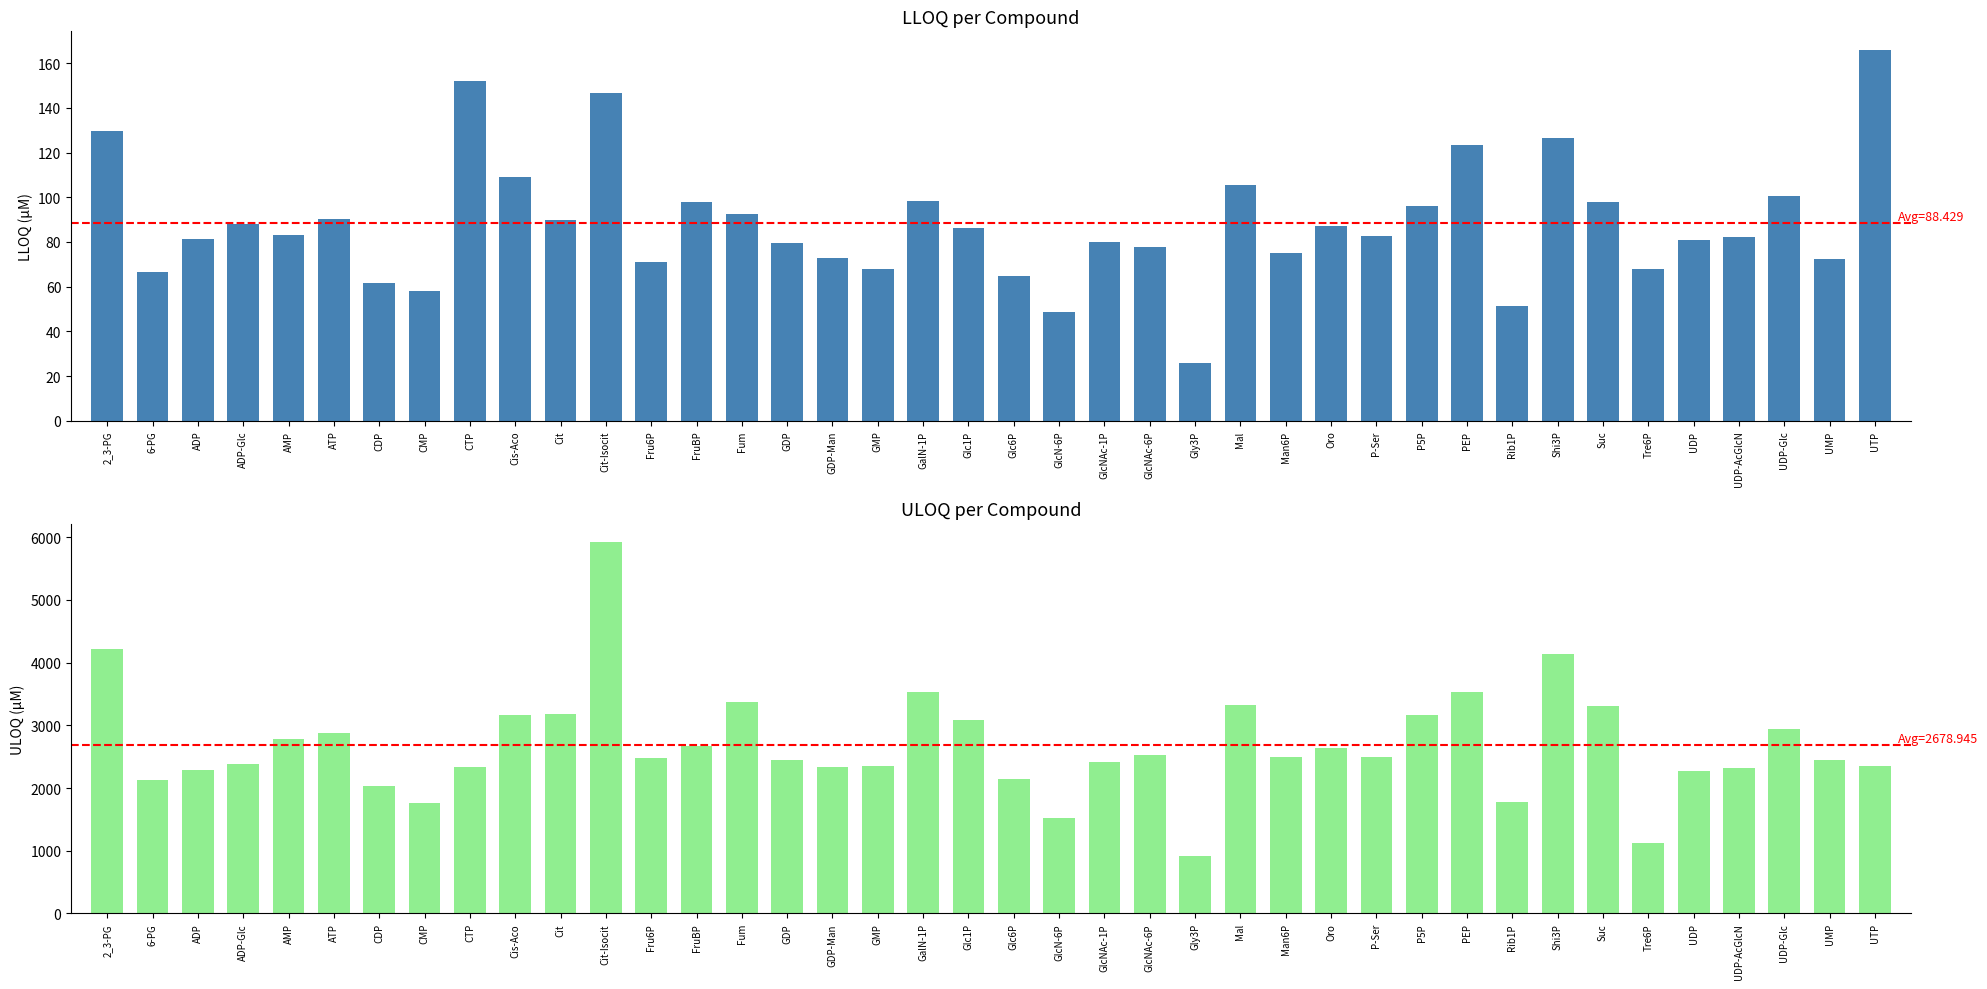

At which category is the sum across all series the highest?

Cit-Isocit